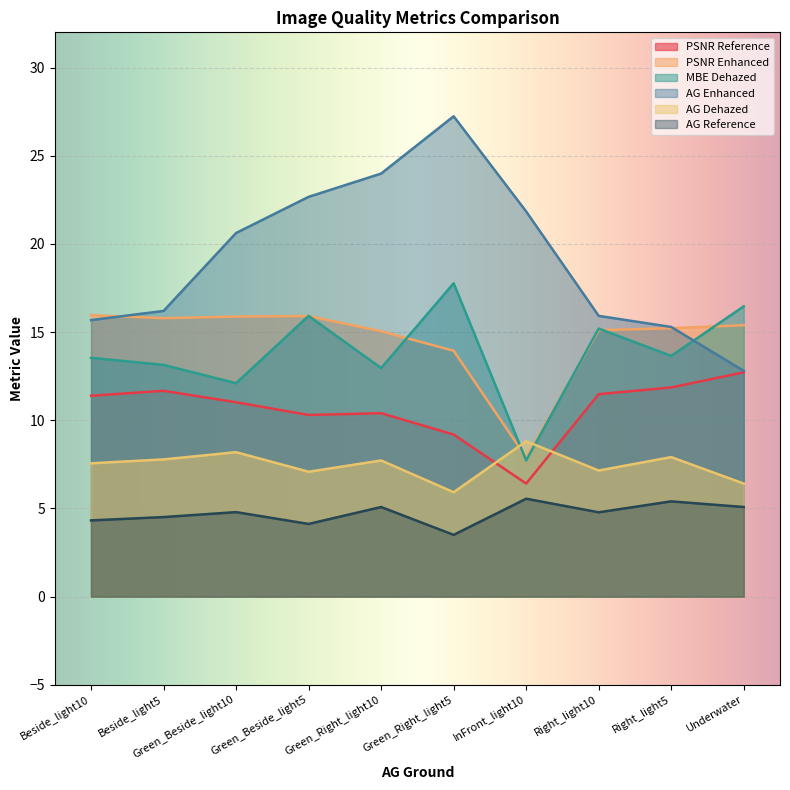

How many categories are shown in the chart?

10